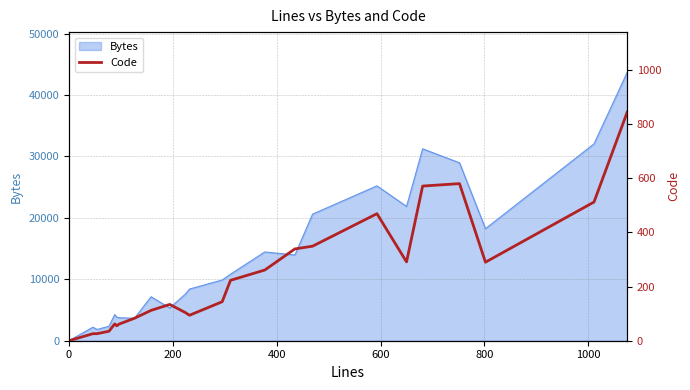

How many interior local valleys (lower than both neighbors) does the data have?

4